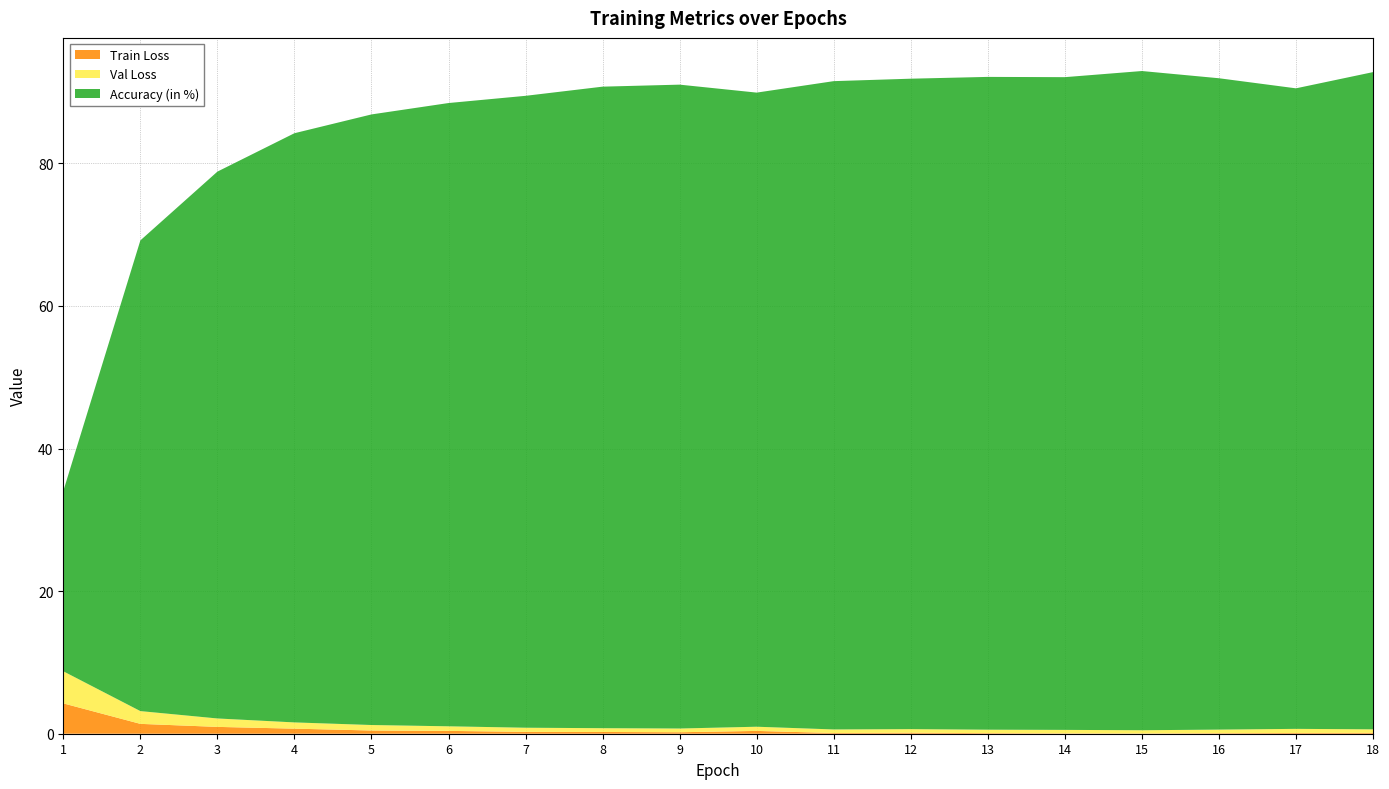

Reading left to right, what are all the values shown in this chart?

Train Loss: 1=4.3	2=1.4	3=1.0	4=0.7	5=0.5	6=0.4	7=0.3	8=0.2	9=0.2	10=0.4	11=0.1	12=0.1	13=0.1	14=0.0	15=0.0	16=0.1	17=0.1	18=0.1
Val Loss: 1=4.5	2=1.8	3=1.2	4=0.9	5=0.8	6=0.6	7=0.6	8=0.5	9=0.5	10=0.6	11=0.5	12=0.5	13=0.5	14=0.5	15=0.5	16=0.5	17=0.6	18=0.5
Accuracy (in %): 1=25.3	2=66.0	3=76.7	4=82.6	5=85.6	6=87.4	7=88.6	8=90.0	9=90.3	10=88.9	11=90.9	12=91.2	13=91.6	14=91.5	15=92.5	16=91.4	17=89.8	18=92.2